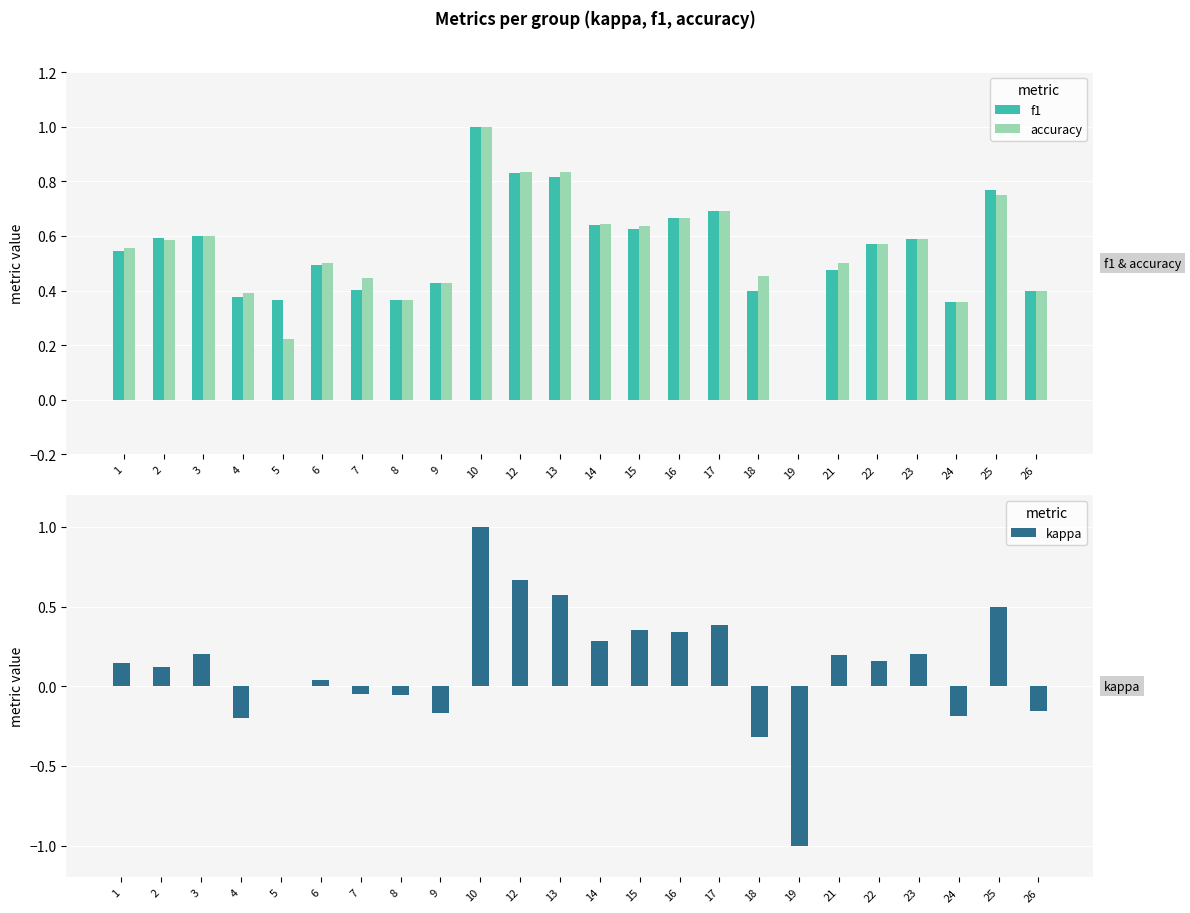

What is the total value across all series at 6?

1.0